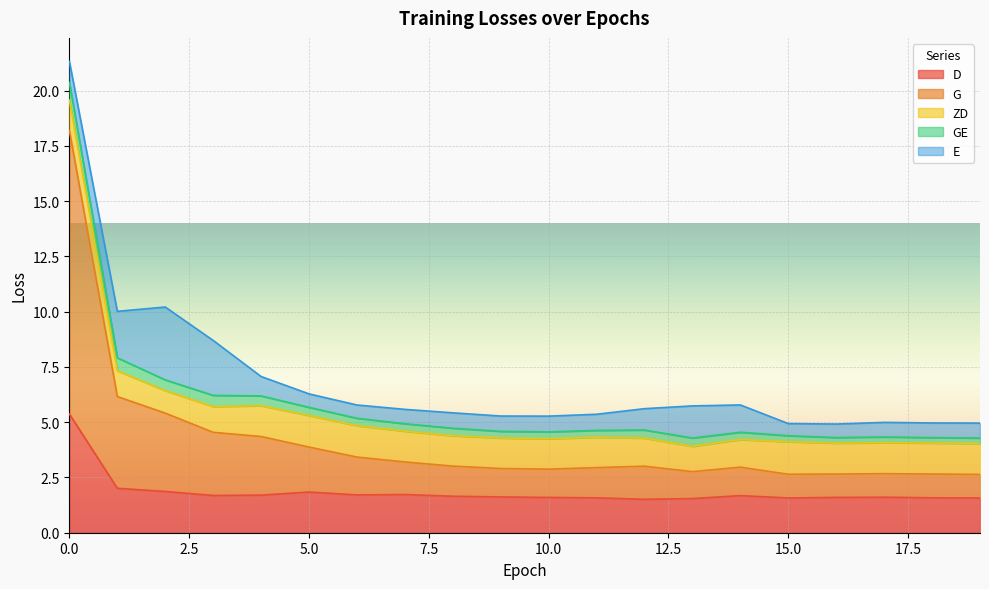

Which series has the widest spread of values?

G